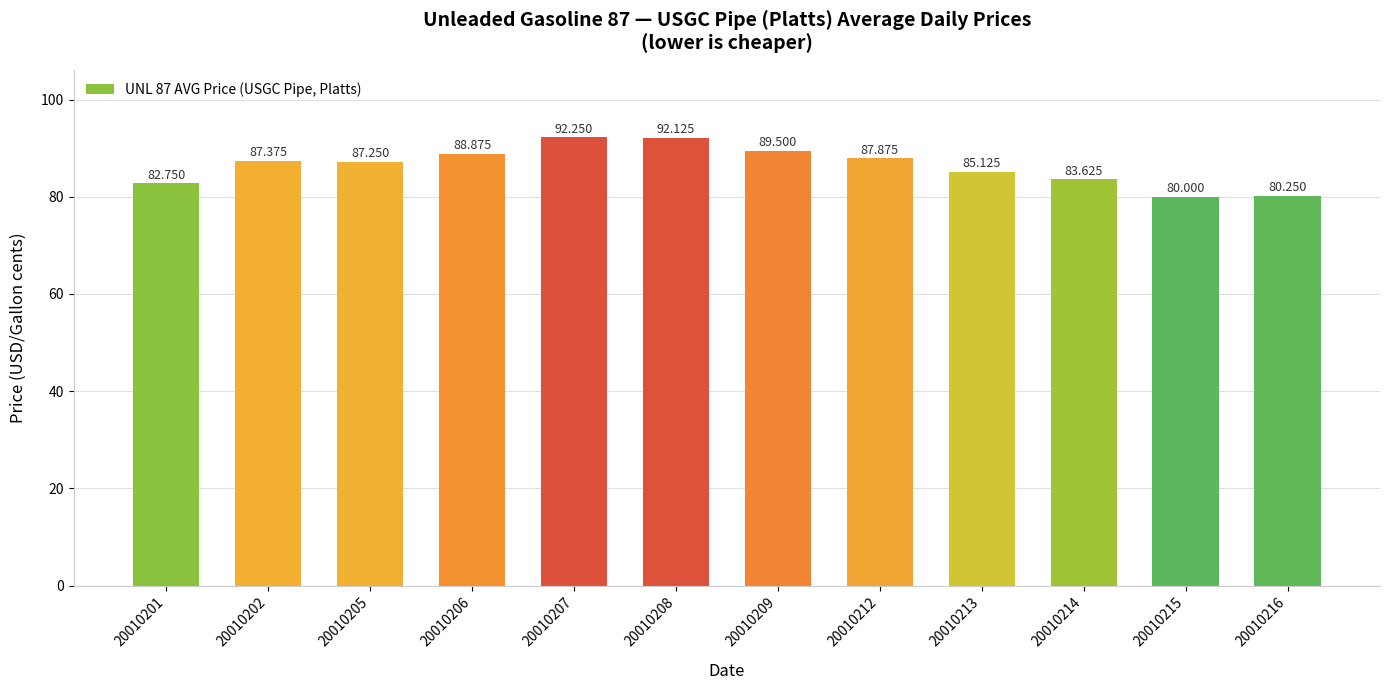

At which category does the chart reach its minimum across all series?

20010215